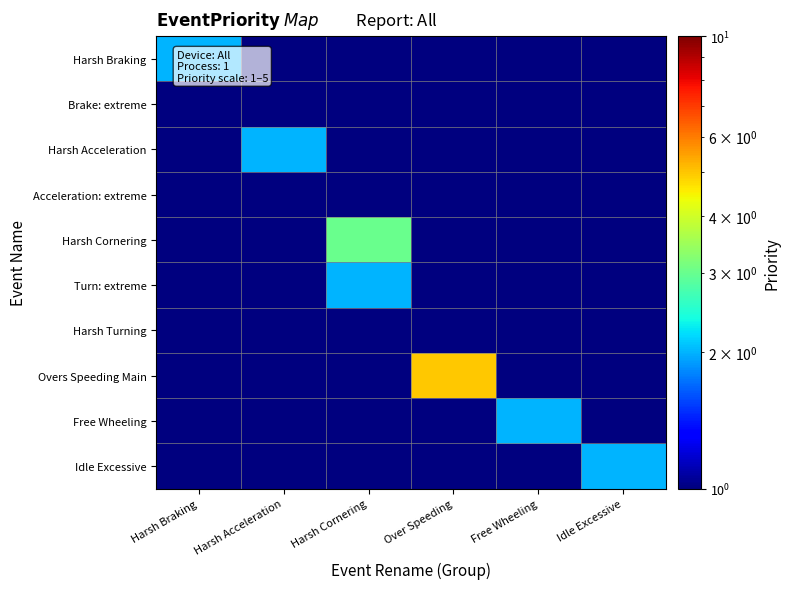

What is the difference between the highest and lowest values at Over Speeding?

4.5